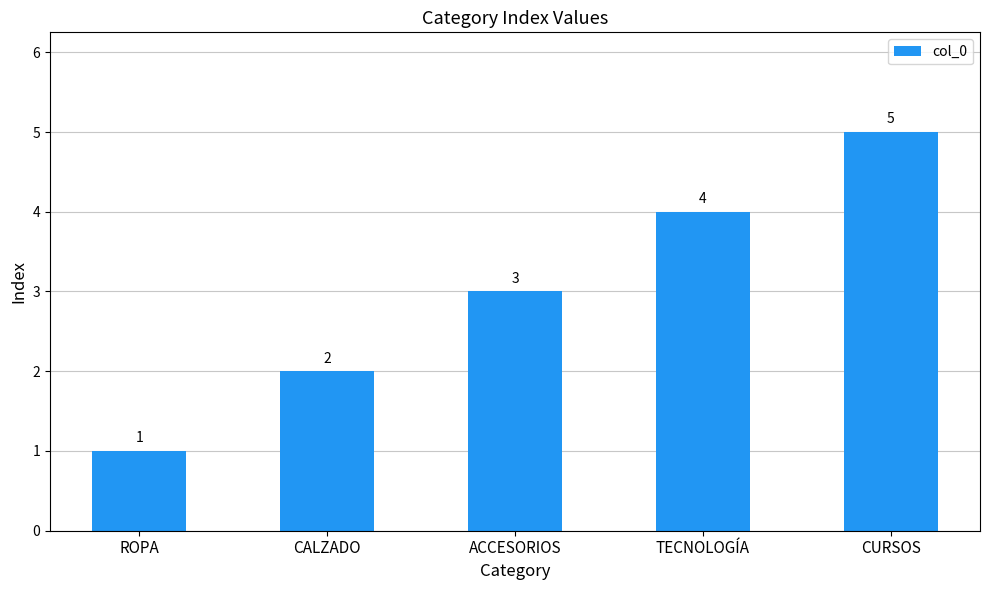

What is the label of the 4th bar from the left?

TECNOLOGÍA